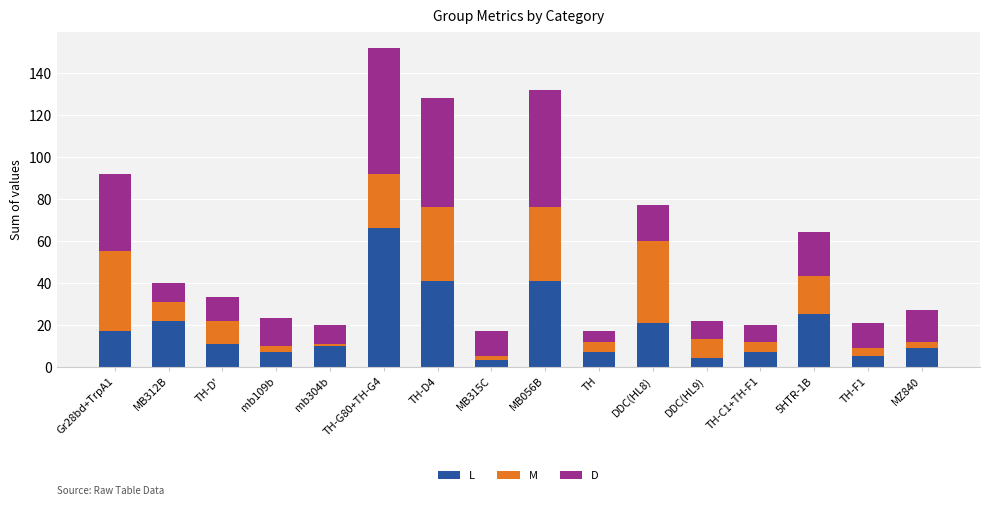

What is the total value across all series at TH-D'?

33